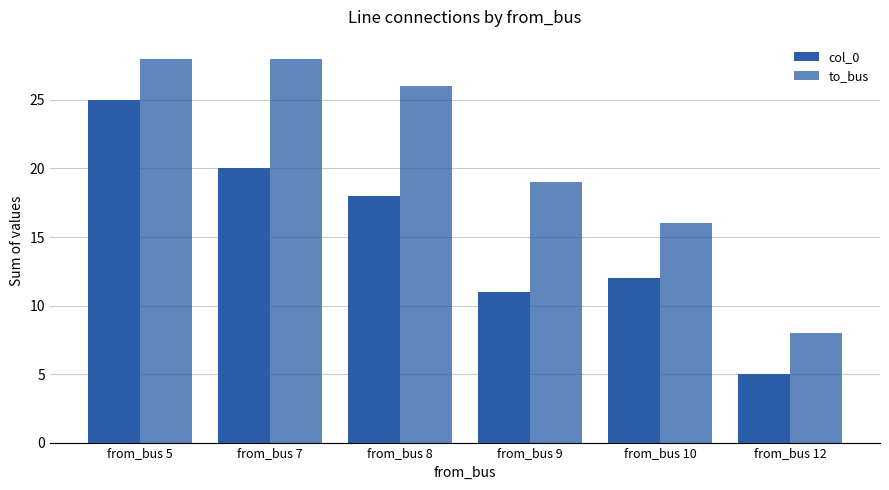

Does the chart contain any negative values?

No